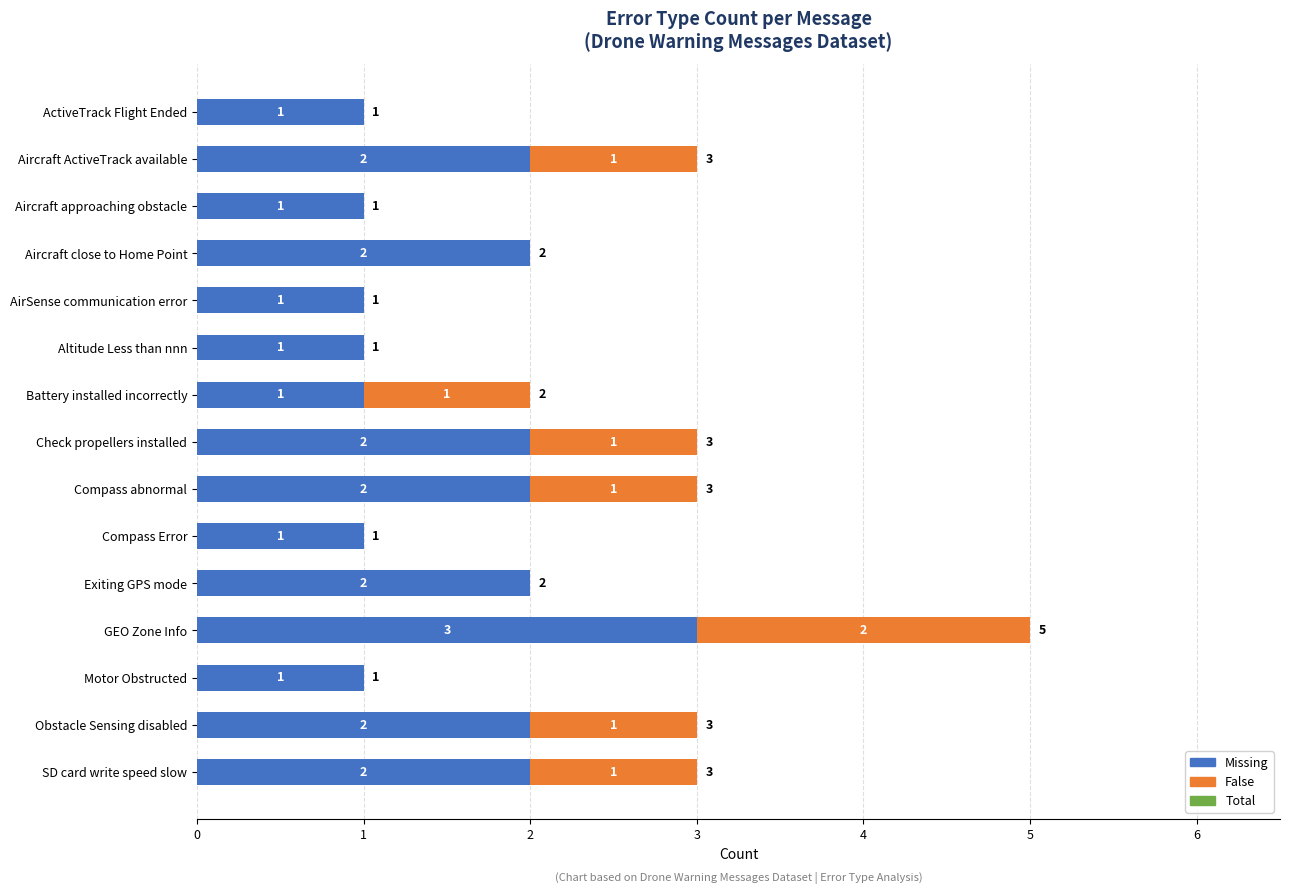

What are all the series names shown in the legend?

Total, Missing, False